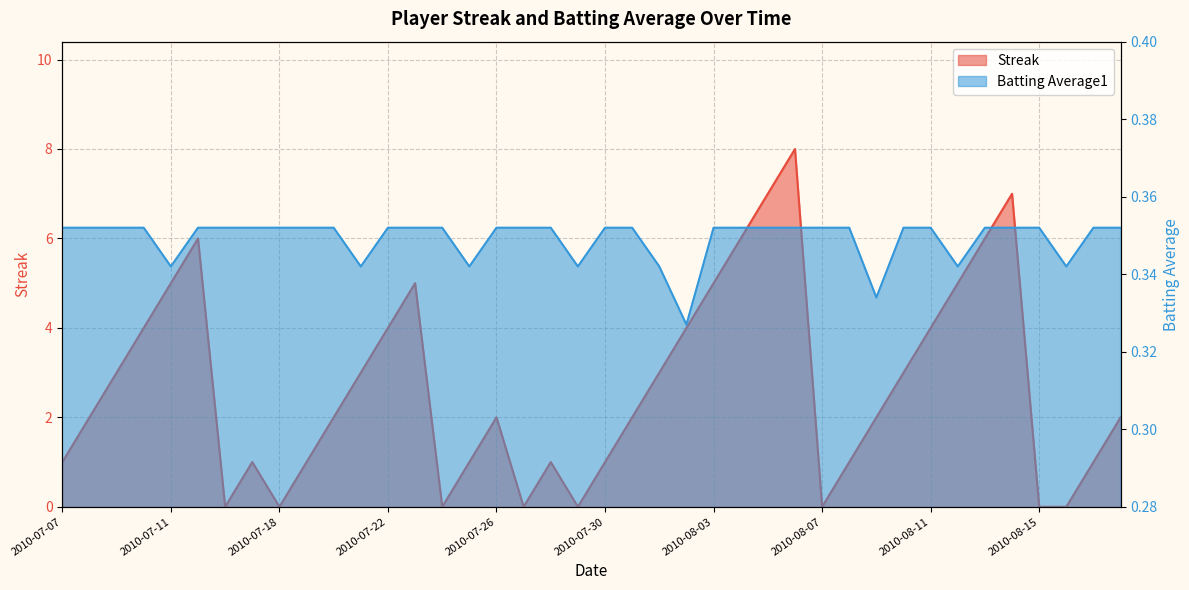

What value does the Batting Average1 series have at 2010-08-04?

0.4